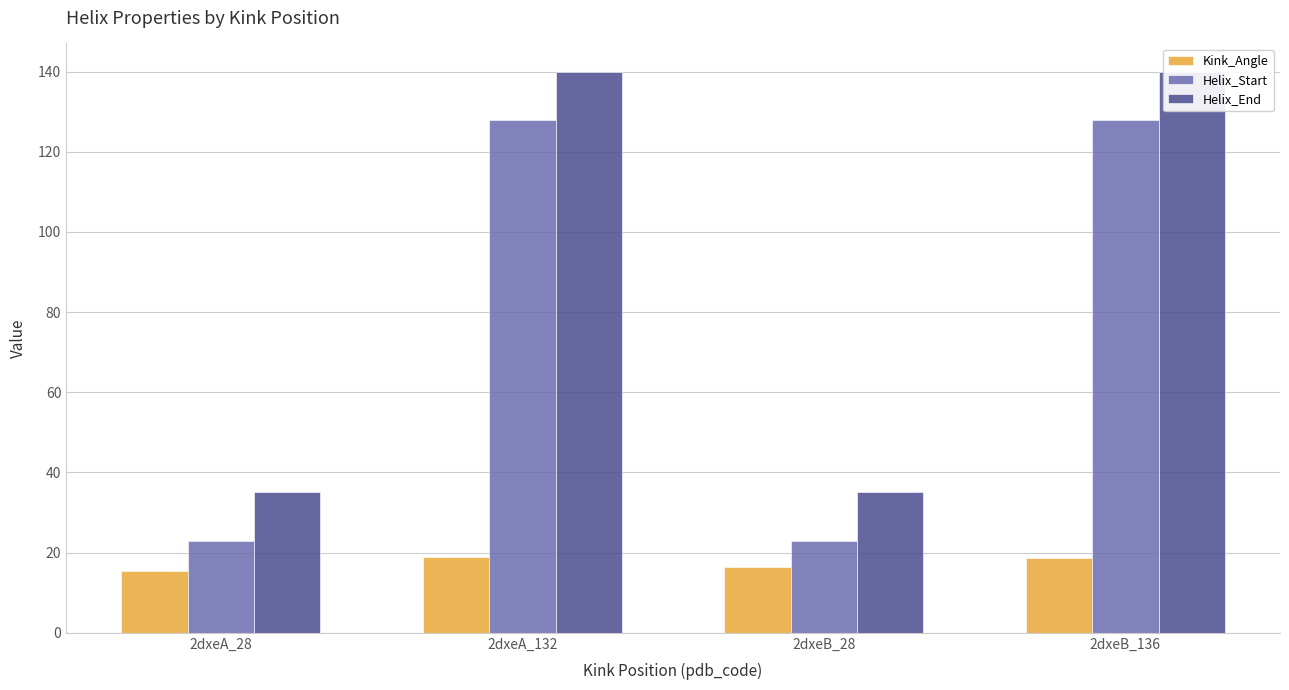

The Helix_Start series shows 23.0 at 2dxeA_28. True or false?

True